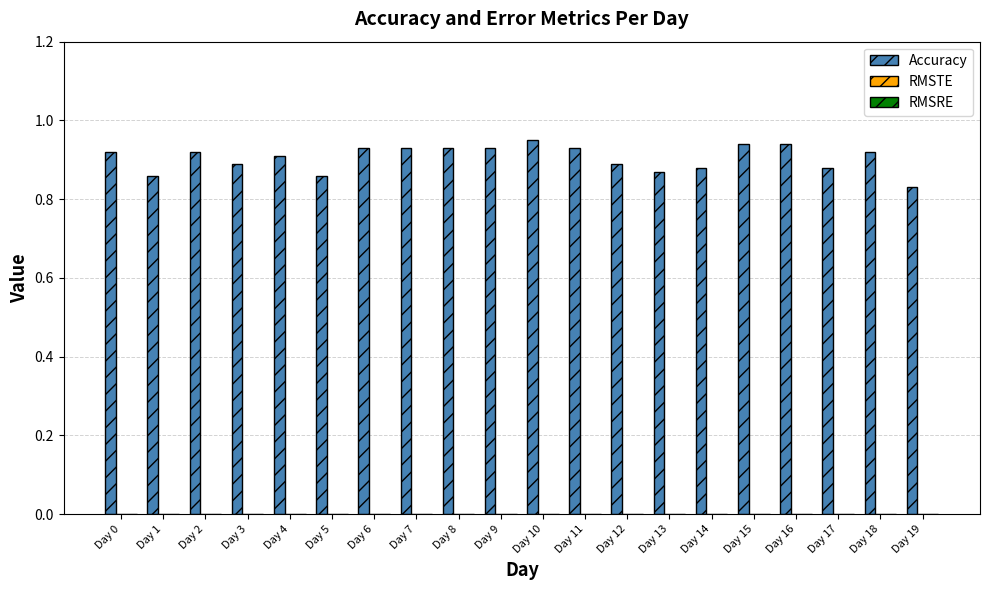

Is it true that the value at Day 9 is 0.9?

True